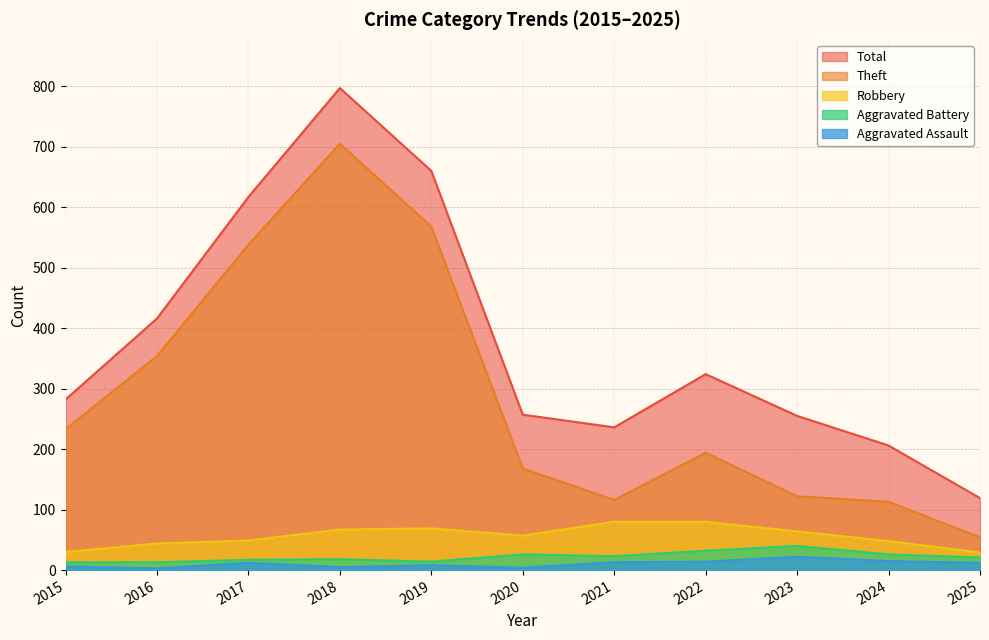

How many interior local valleys does the Aggravated Battery series have?

2